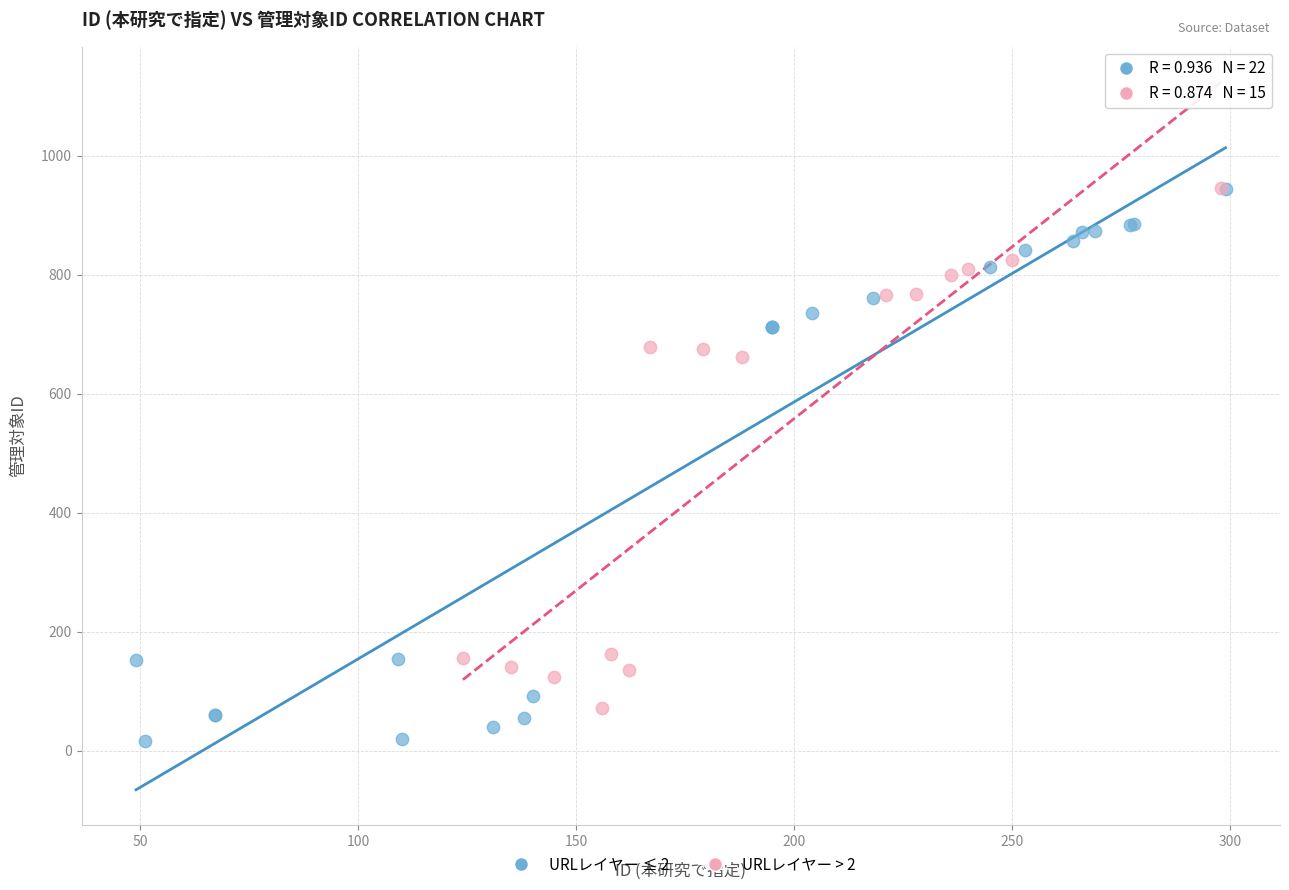

Which series reaches the minimum Y coordinate?

URLレイヤー ≤ 2